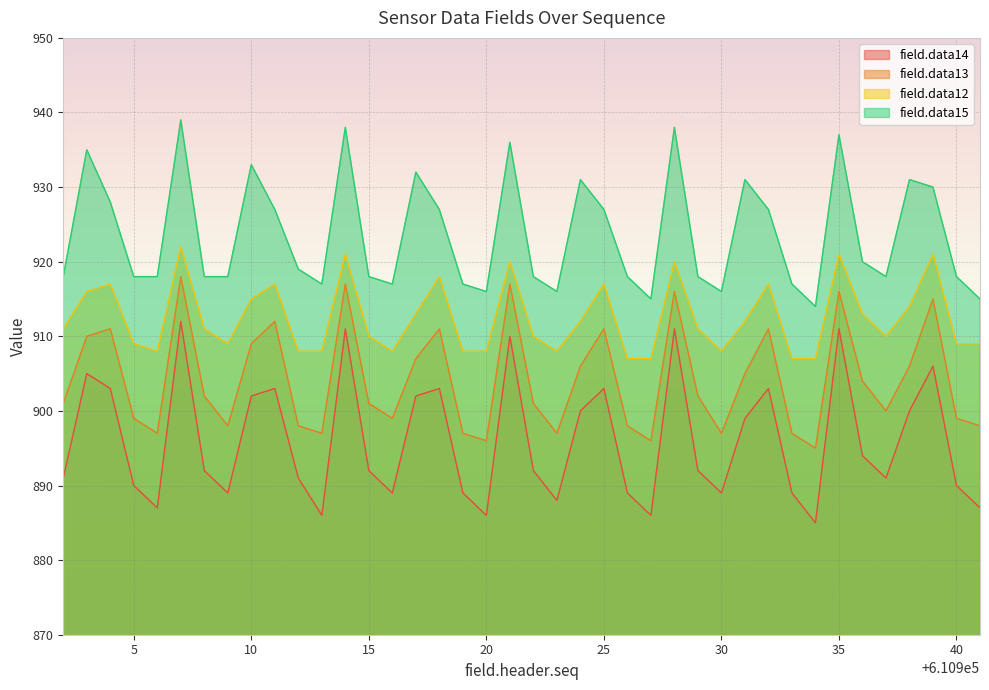

Which has a higher value, 610941 or 610937?

610937